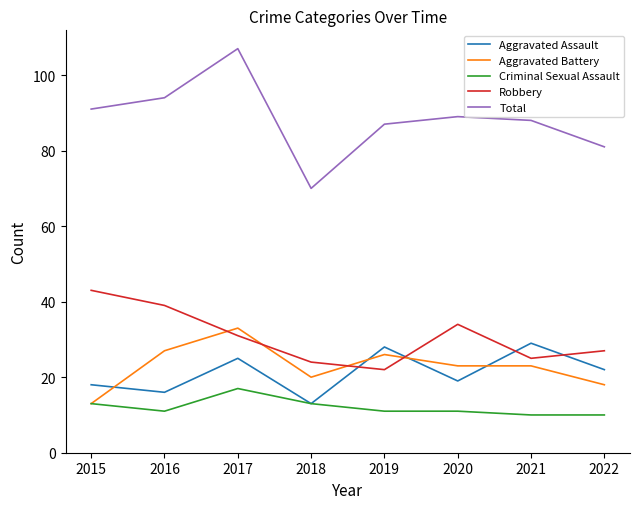

True or false: Criminal Sexual Assault and Total intersect in this chart.

False